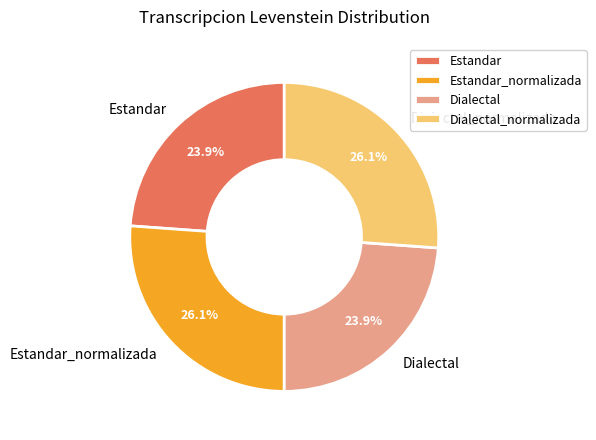

Does Estandar account for over 50% of the chart?

No